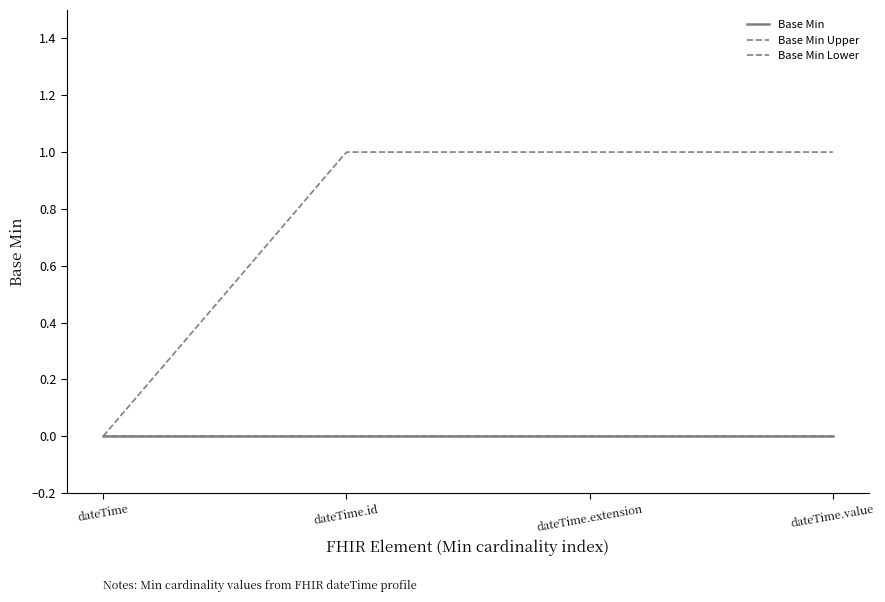

True or false: Base Min Lower and Base Min cross at least once.

False